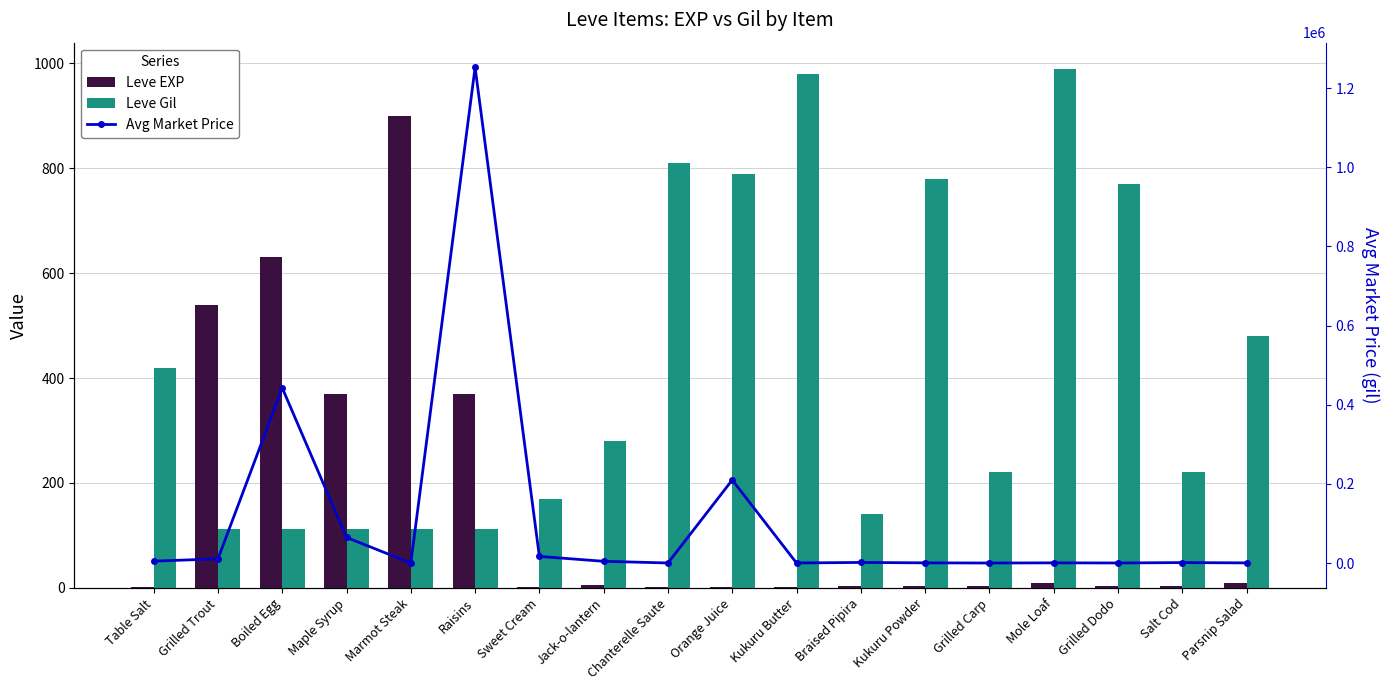

What is the label of the 1st bar from the right?

Parsnip Salad